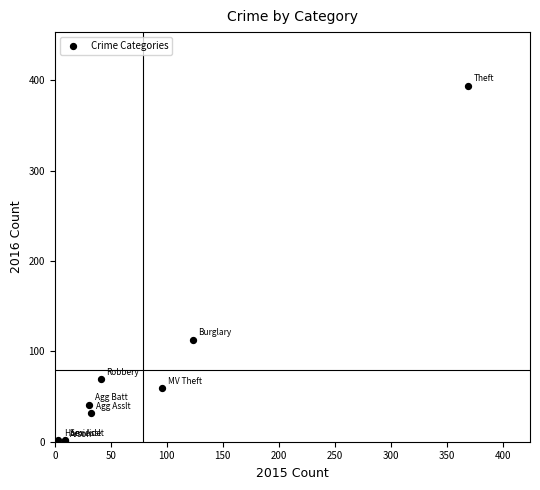

What Y value in the scatter plot is closest to 197?

113